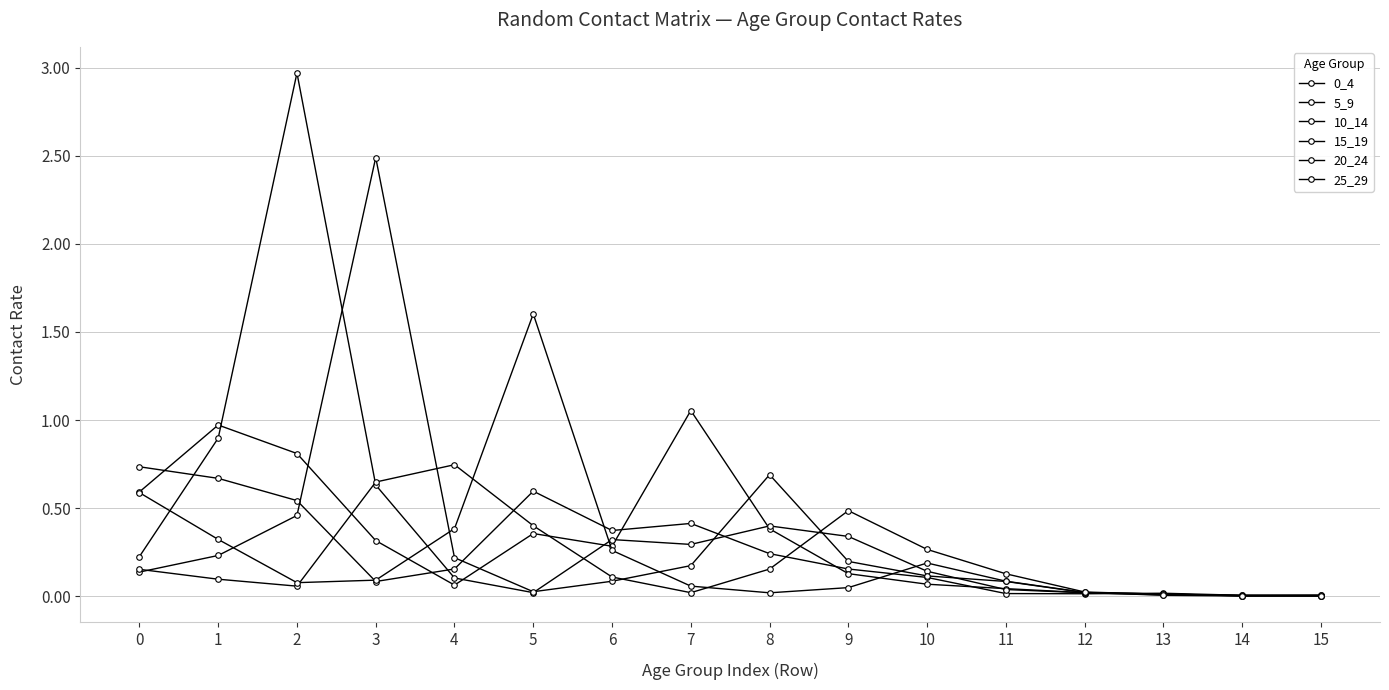

Is it true that 25_29 equals 0.1 at 11?

True